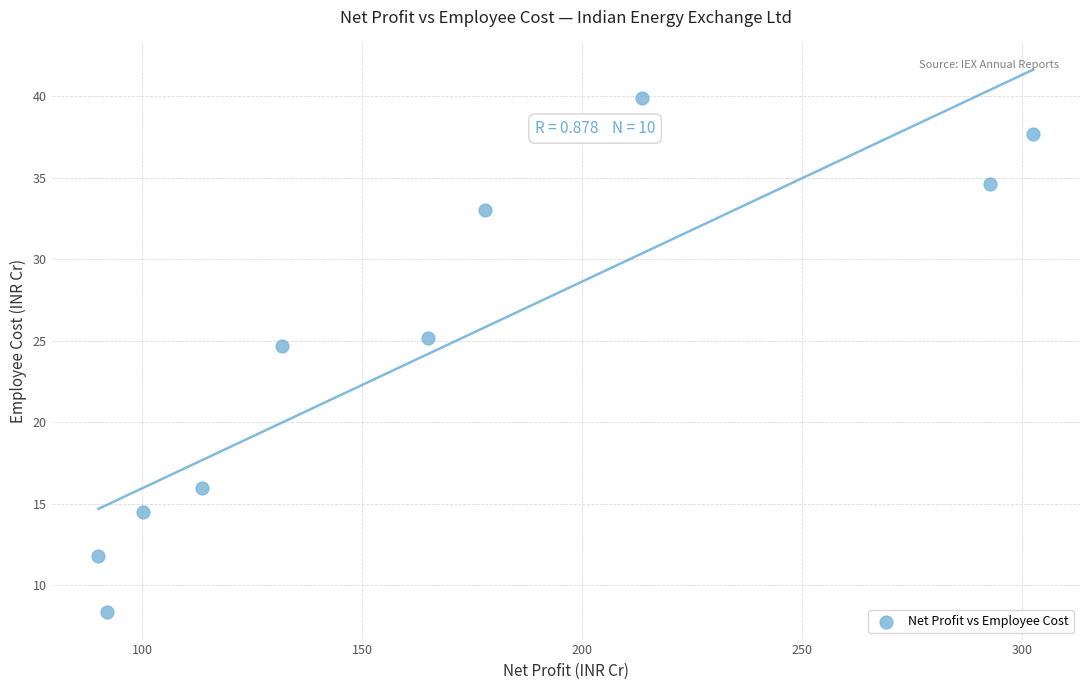

What Y value in the scatter plot is closest to 24?

24.7